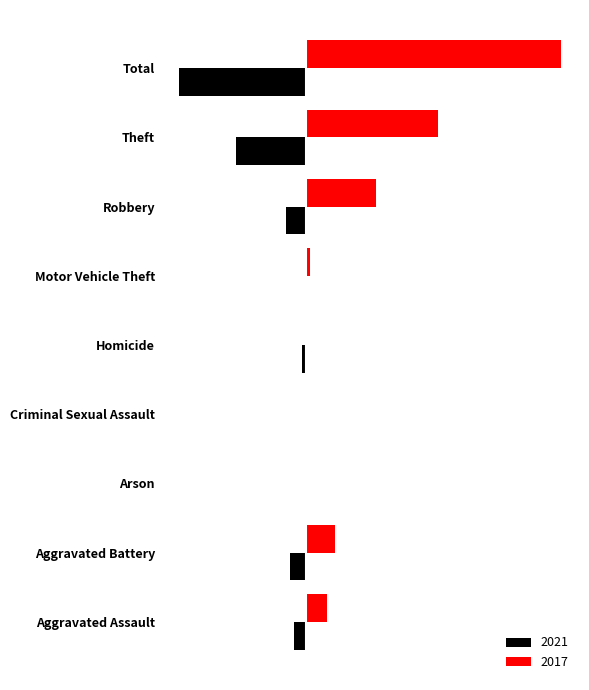

Rank the series by their average value, from lowest to highest.

2021, 2017